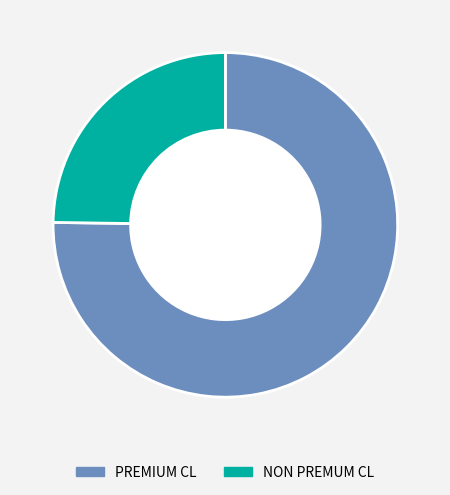

Is there any slice that represents more than half of the pie?

Yes